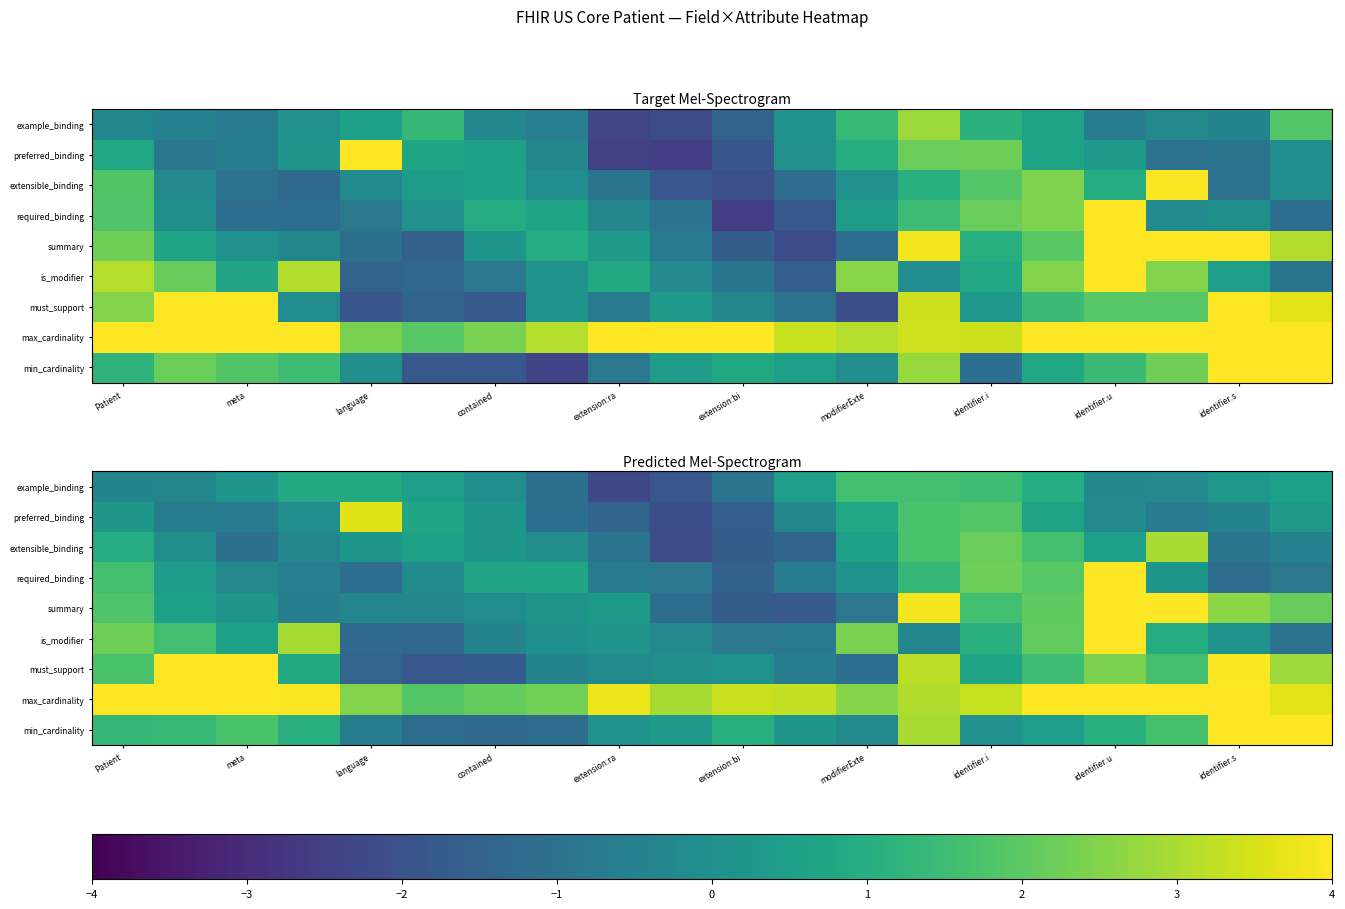

What is the greatest value displayed?

4.0